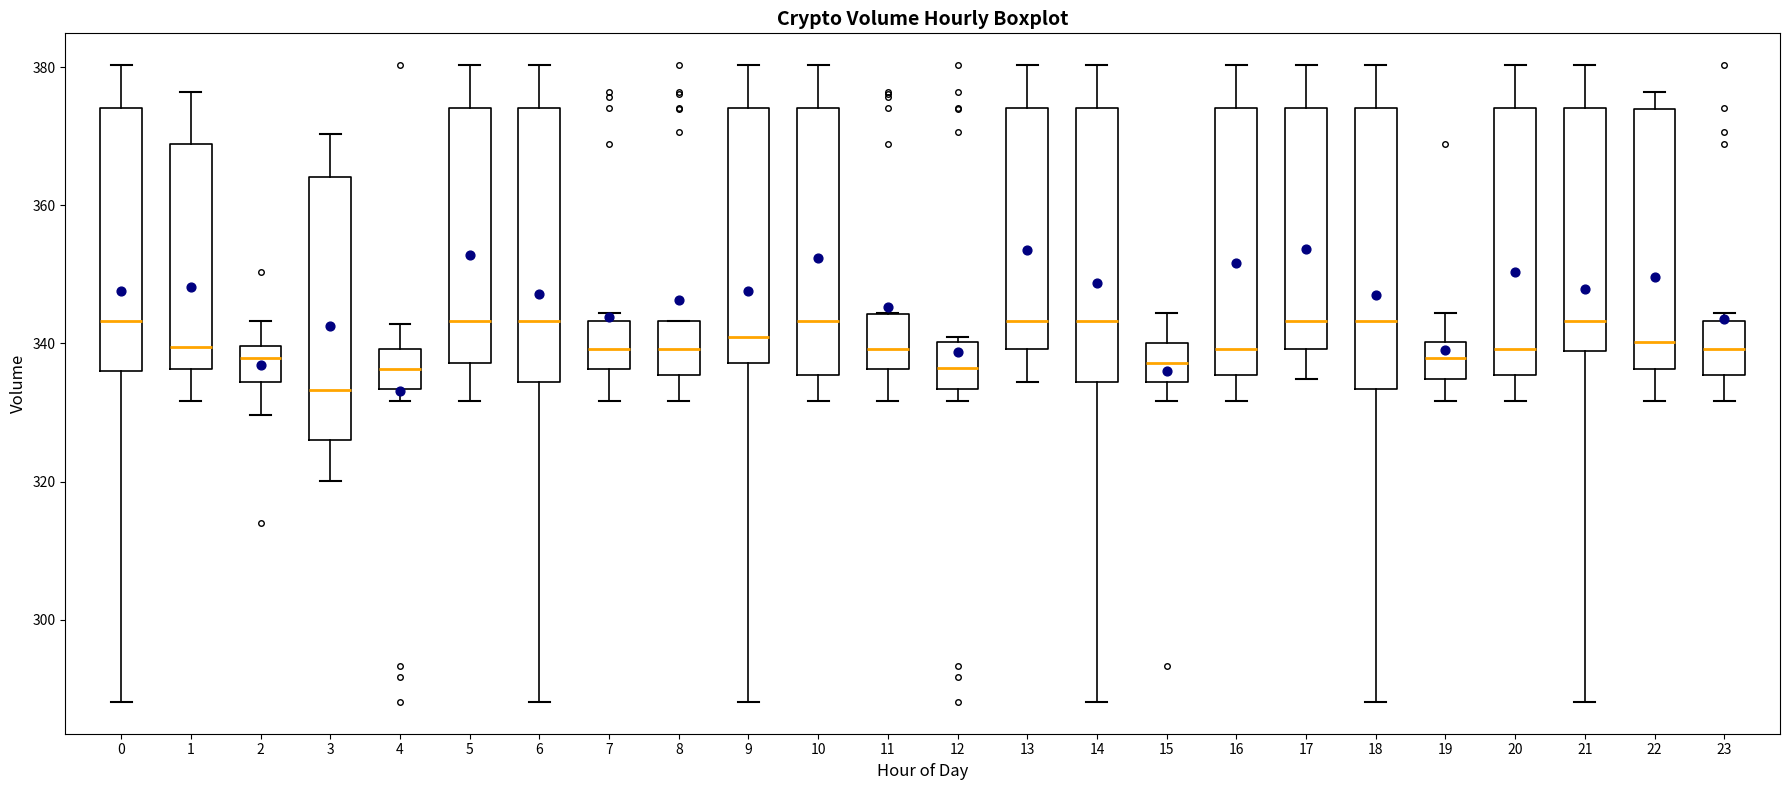

Reading left to right, read every box against the y-axis: the position of its median line, the range the box covers, and the ends of its whiskers. The values are not printed on the chart, so give them approximately, as read against the axis.

0: median 344, box 336 to 374, whiskers 288 to 380
1: median 340, box 336 to 368, whiskers 332 to 376
2: median 338, box 334 to 340, whiskers 330 to 344
3: median 334, box 326 to 364, whiskers 320 to 370
4: median 336, box 334 to 340, whiskers 332 to 342
5: median 344, box 338 to 374, whiskers 332 to 380
6: median 344, box 334 to 374, whiskers 288 to 380
7: median 340, box 336 to 344, whiskers 332 to 344 (just above the box's upper edge)
8: median 340, box 336 to 344, whiskers 332 to 344
9: median 342, box 338 to 374, whiskers 288 to 380
10: median 344, box 336 to 374, whiskers 332 to 380
11: median 340, box 336 to 344, whiskers 332 to 344
12: median 336, box 334 to 340, whiskers 332 to 342
13: median 344, box 340 to 374, whiskers 334 to 380
14: median 344, box 334 to 374, whiskers 288 to 380
15: median 338, box 334 to 340, whiskers 332 to 344
16: median 340, box 336 to 374, whiskers 332 to 380
17: median 344, box 340 to 374, whiskers 334 to 380
18: median 344, box 334 to 374, whiskers 288 to 380
19: median 338, box 334 to 340, whiskers 332 to 344
20: median 340, box 336 to 374, whiskers 332 to 380
21: median 344, box 338 to 374, whiskers 288 to 380
22: median 340, box 336 to 374, whiskers 332 to 376
23: median 340, box 336 to 344, whiskers 332 to 344 (just above the box's upper edge)